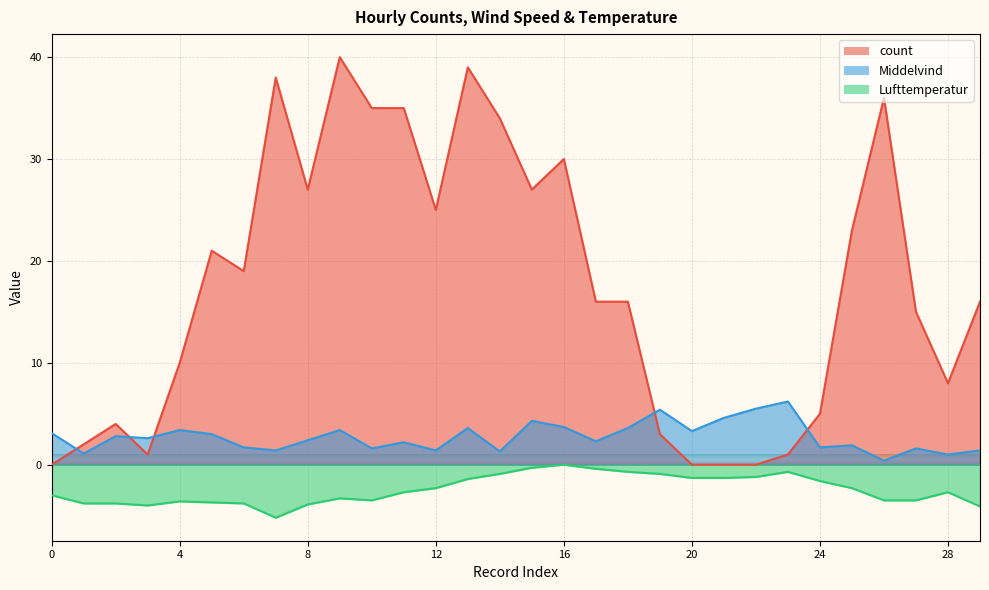

Count the number of data series in this chart.

3